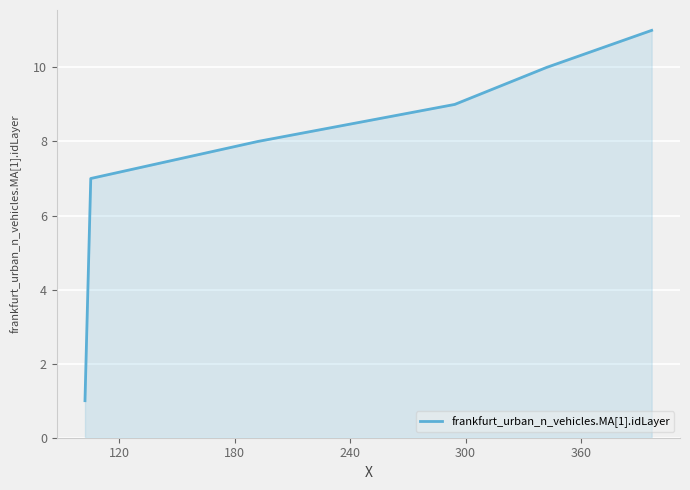

What is the difference between the maximum and minimum values?

10